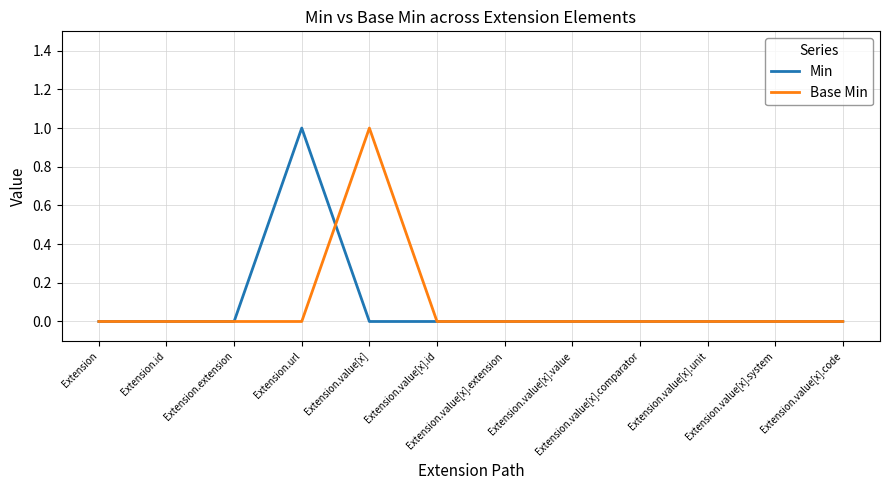

What position from the left is Extension.value[x]?

5